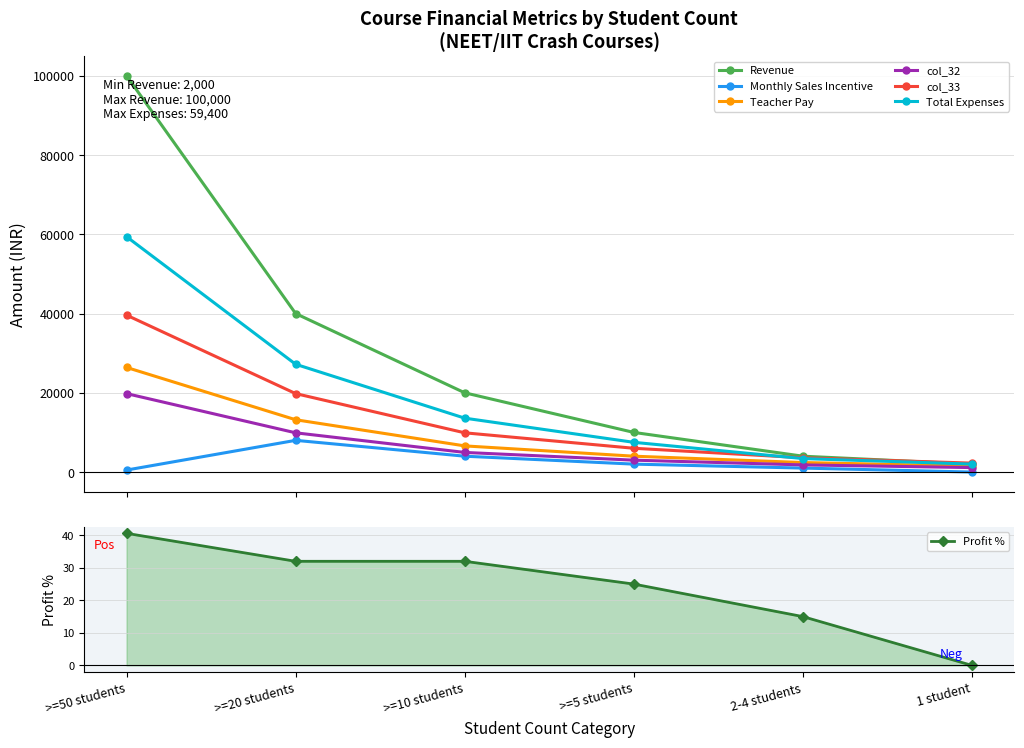

What are all the series names shown in the legend?

Revenue, Monthly Sales Incentive, Teacher Pay, col_32, col_33, Total Expenses